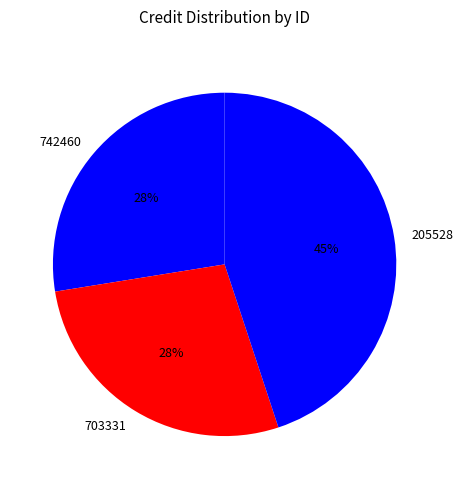

Which has a higher value, 703331 or 205528?

205528